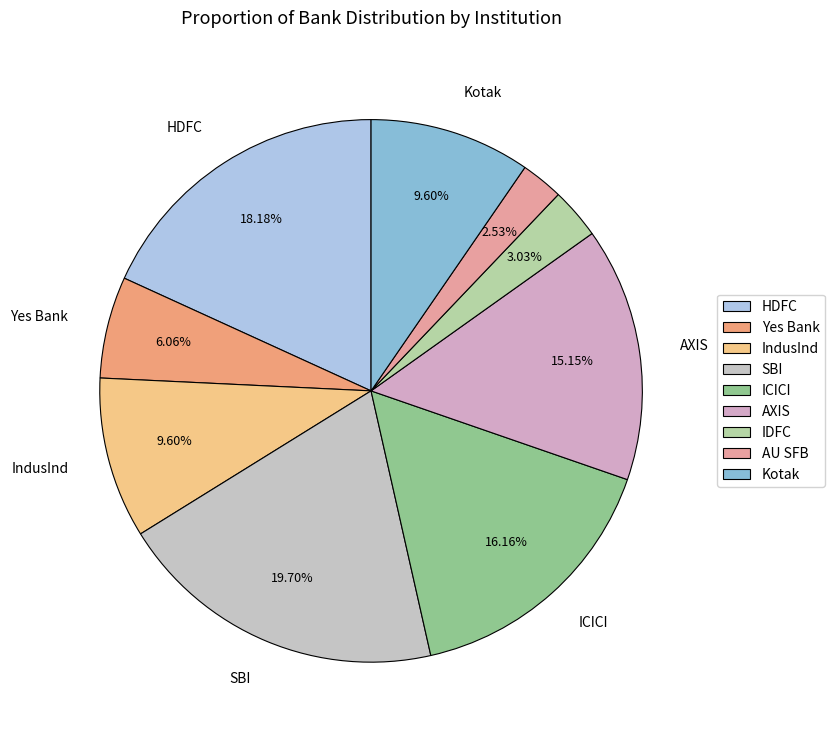

What percentage is the Kotak slice, to the nearest percent?

10%